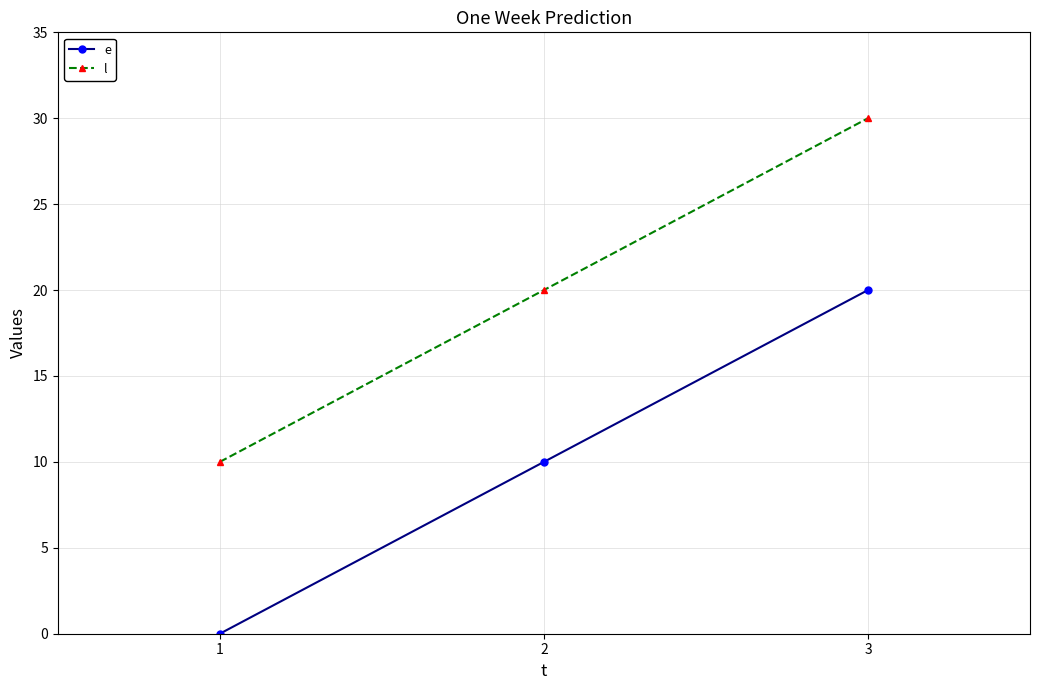

At which category does the chart reach its peak across all series?

3